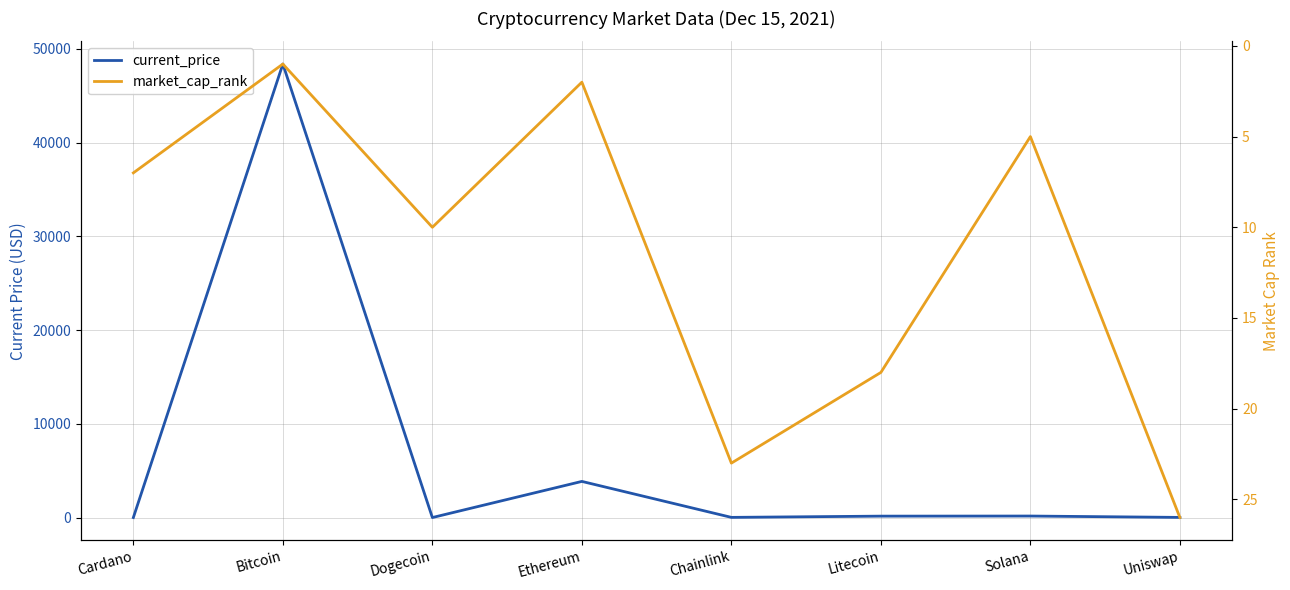

True or false: current_price has more than 1 interior local peaks.

True